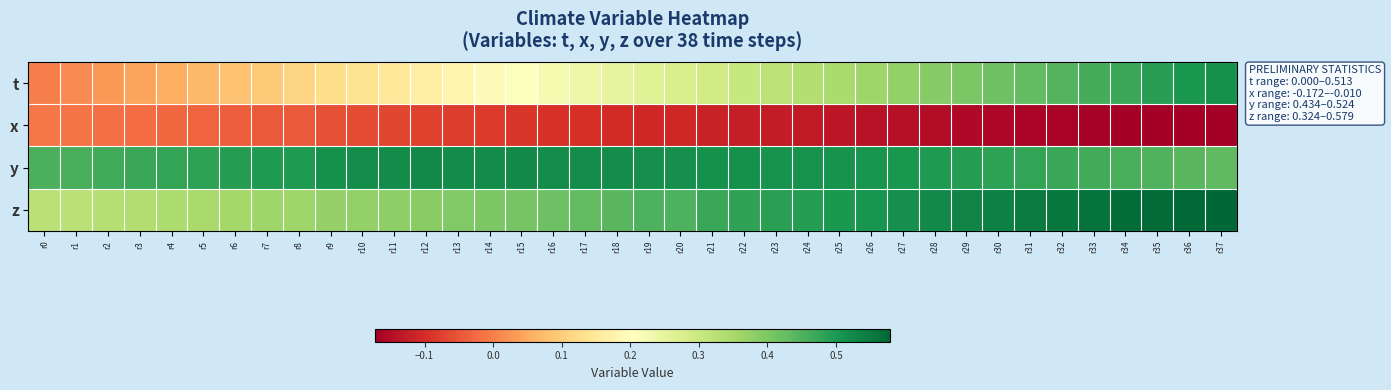

At which category does the chart reach its minimum across all series?

r37